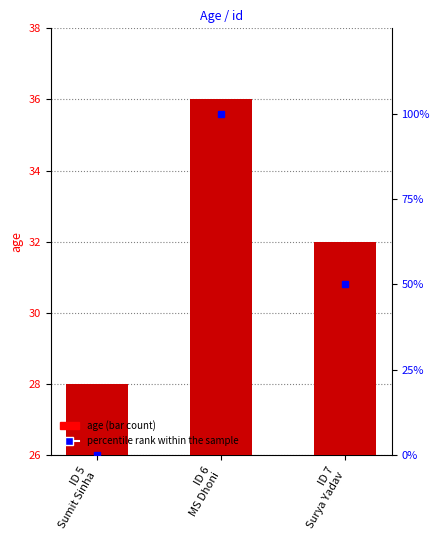

What is the value of the percentile rank within the sample bar at the 2nd from the left?

100